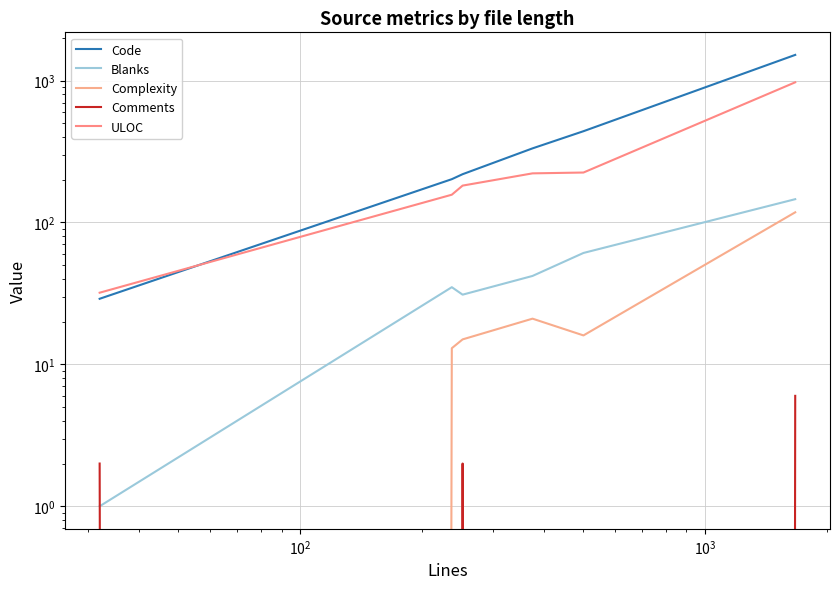

True or false: Code and Complexity cross at least once.

False